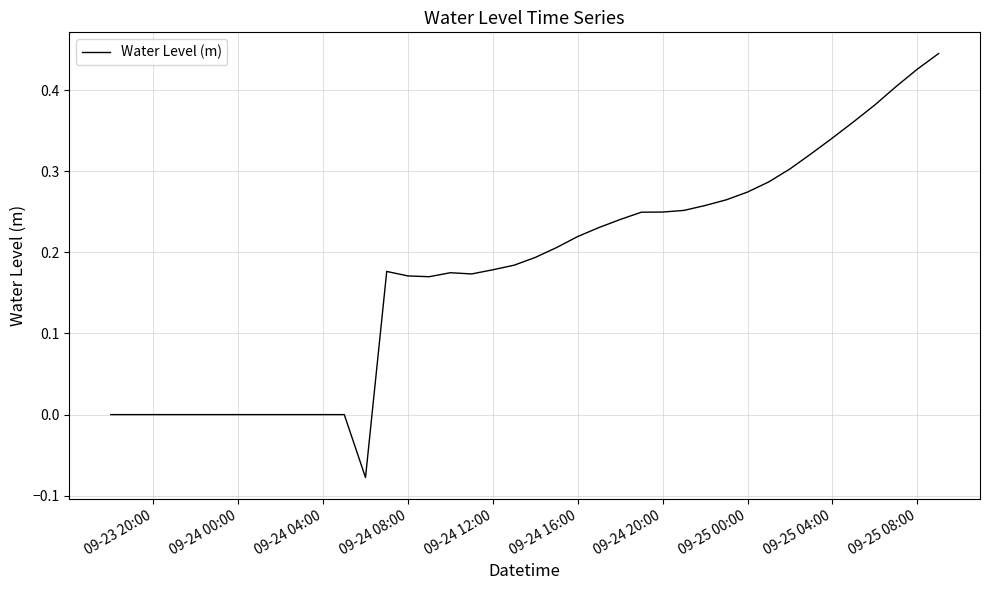

What is the difference between the maximum and minimum values?

0.5